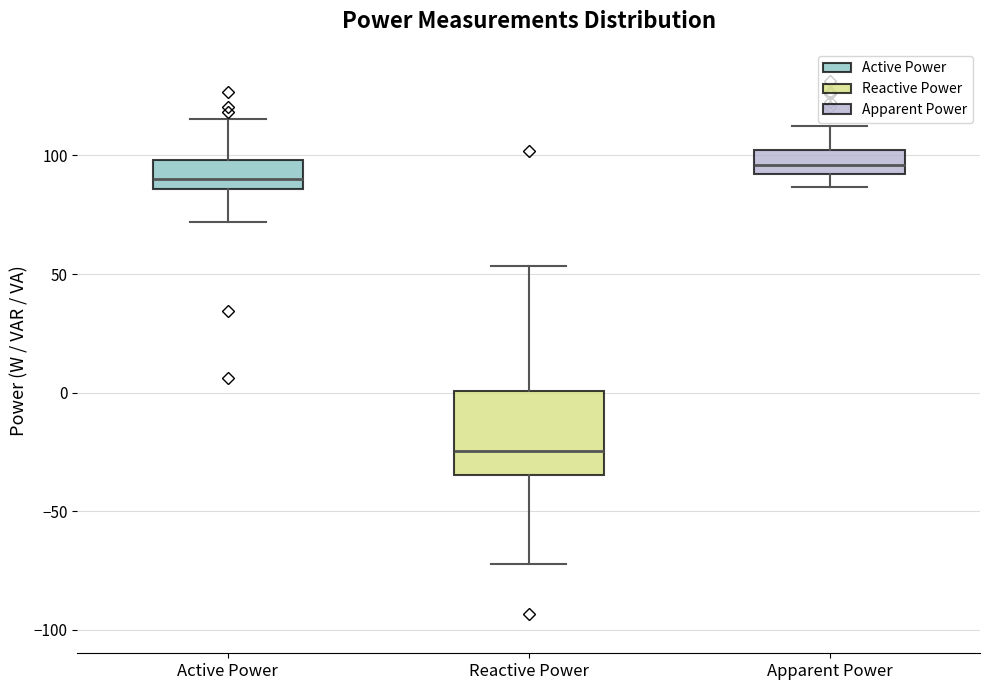

Which box's median line is the lowest?

Reactive Power